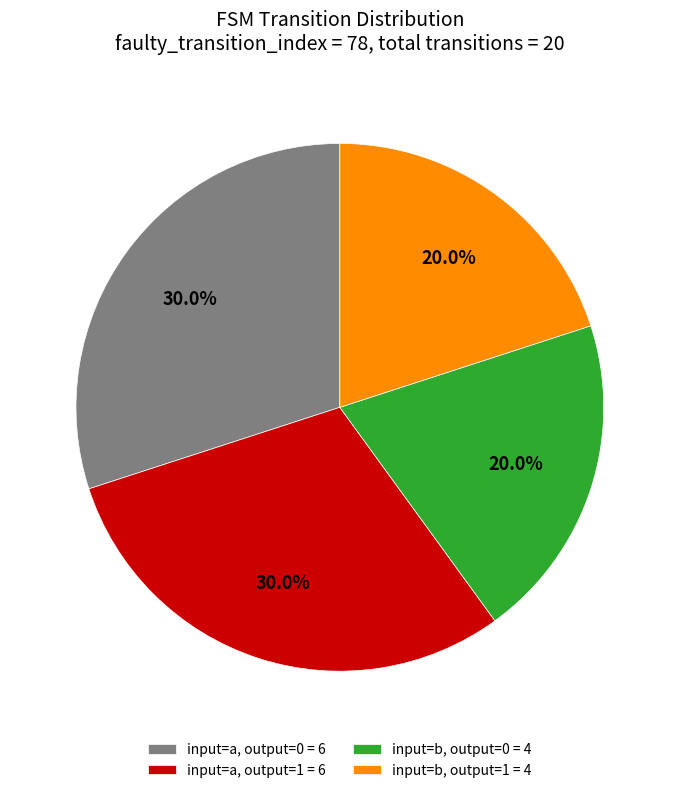

What percentage do input=b, output=0 = 4 and input=b, output=1 = 4 together represent?

40.0%